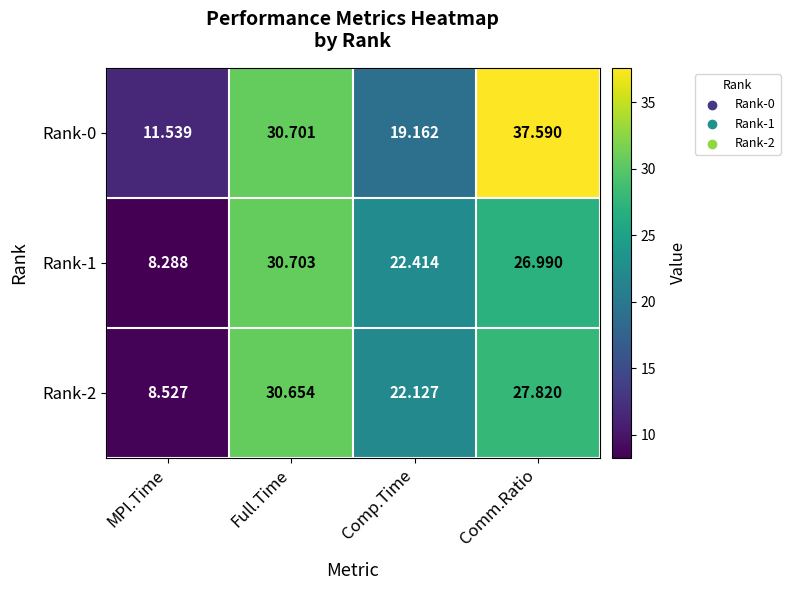

Which label corresponds to the largest value in the chart?

Comm.Ratio